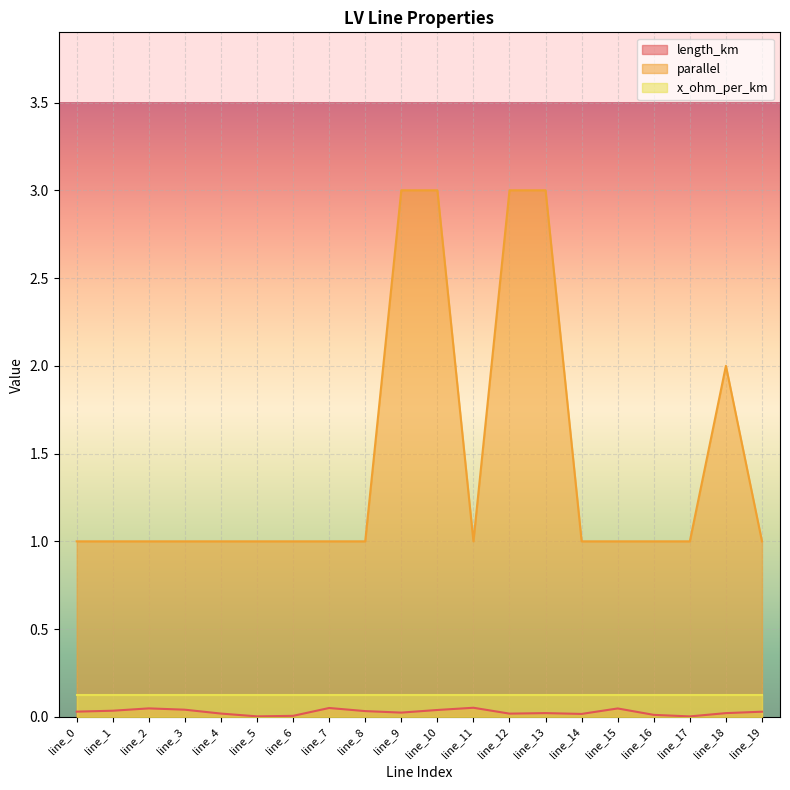

True or false: length_km and parallel intersect in this chart.

False